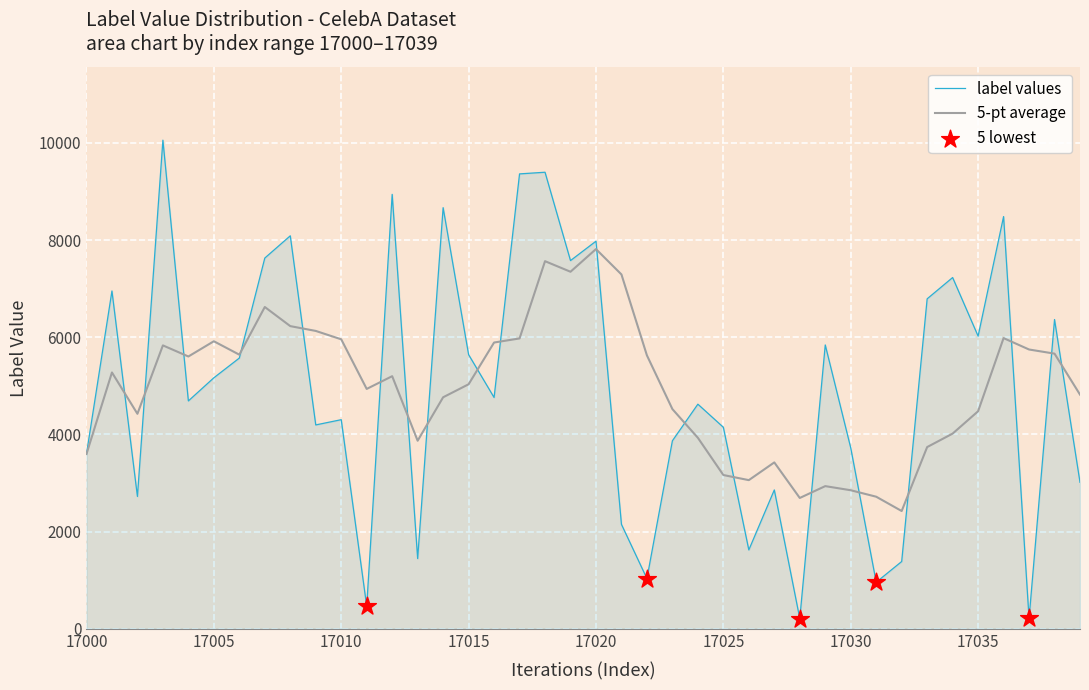

Which series has the largest range (max minus min)?

label values